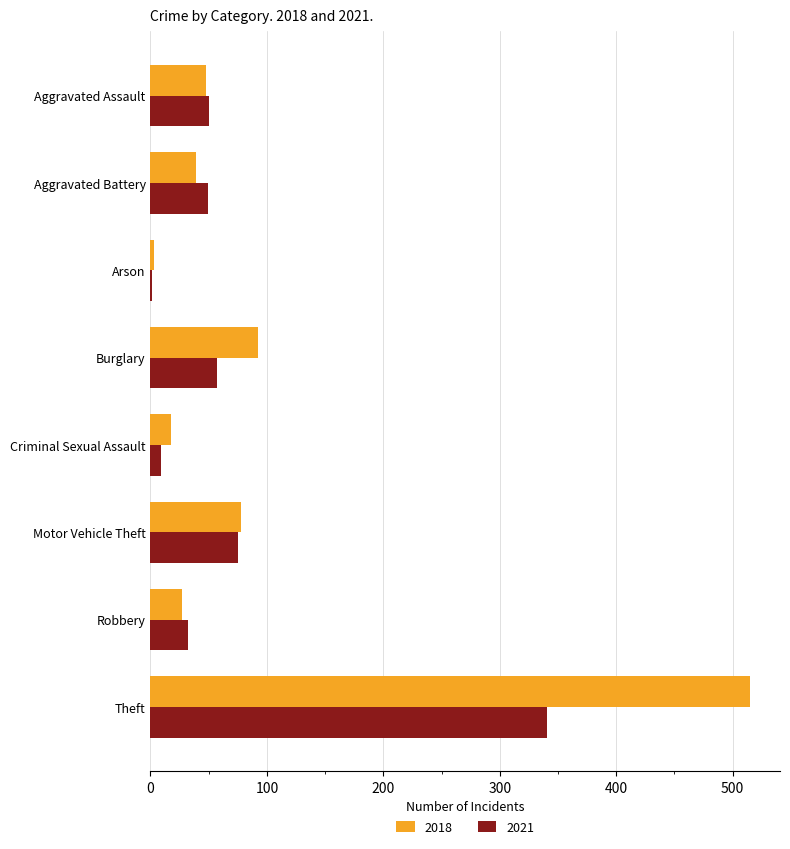

The value of 2021 at Theft is 341. True or false?

True